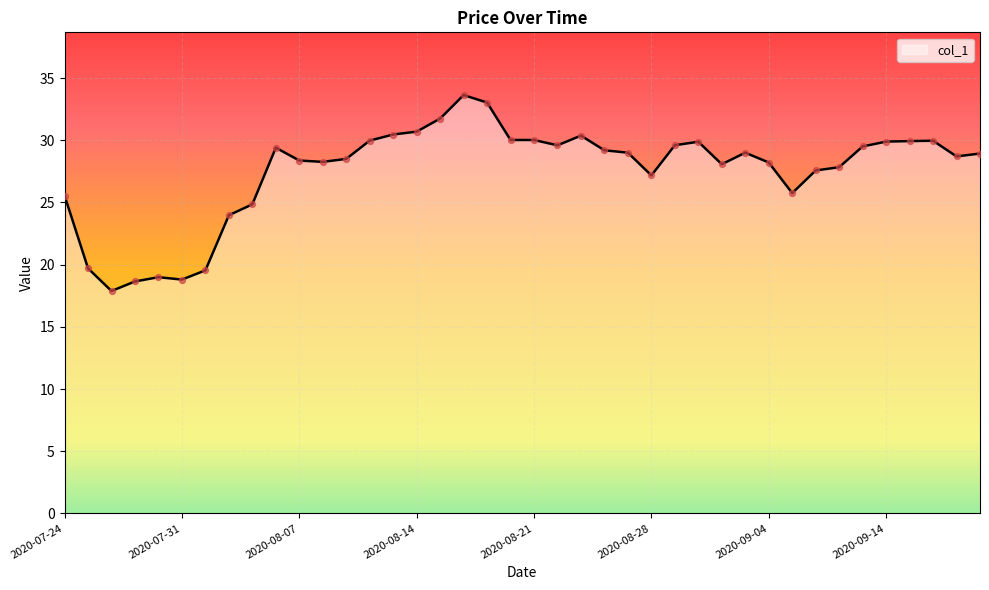

What is the maximum value shown in the chart?

33.6